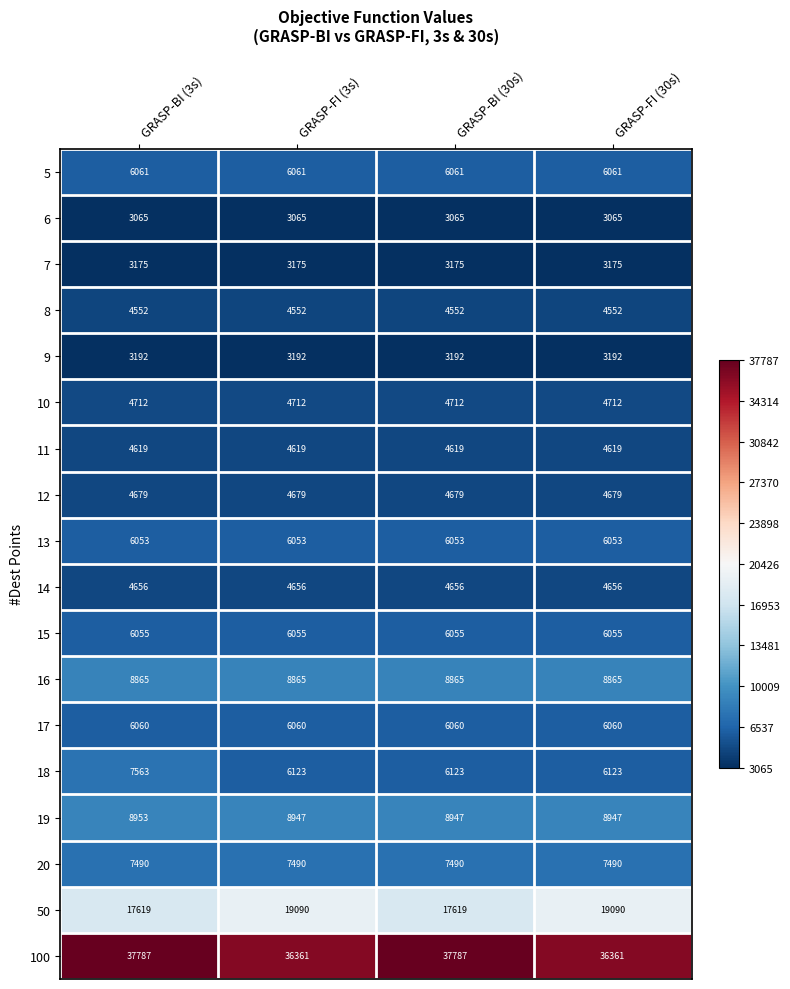

What is the difference between the highest and lowest values at GRASP-FI (30s)?

33296